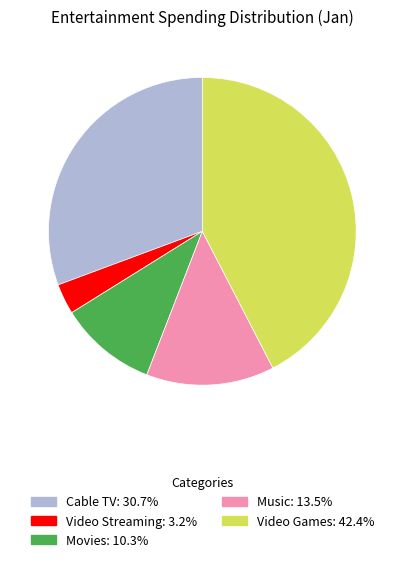

Do Cable TV and Video Streaming together represent more than half of the pie?

No